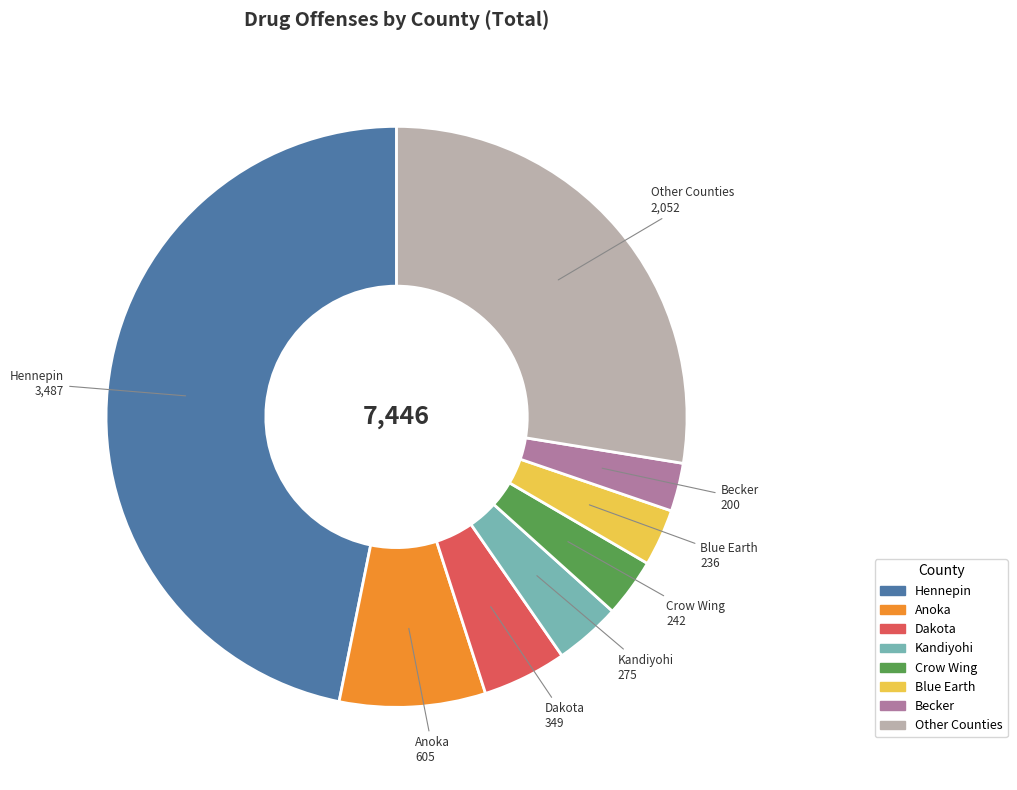

True or false: Hennepin accounts for 41% of the total.

False